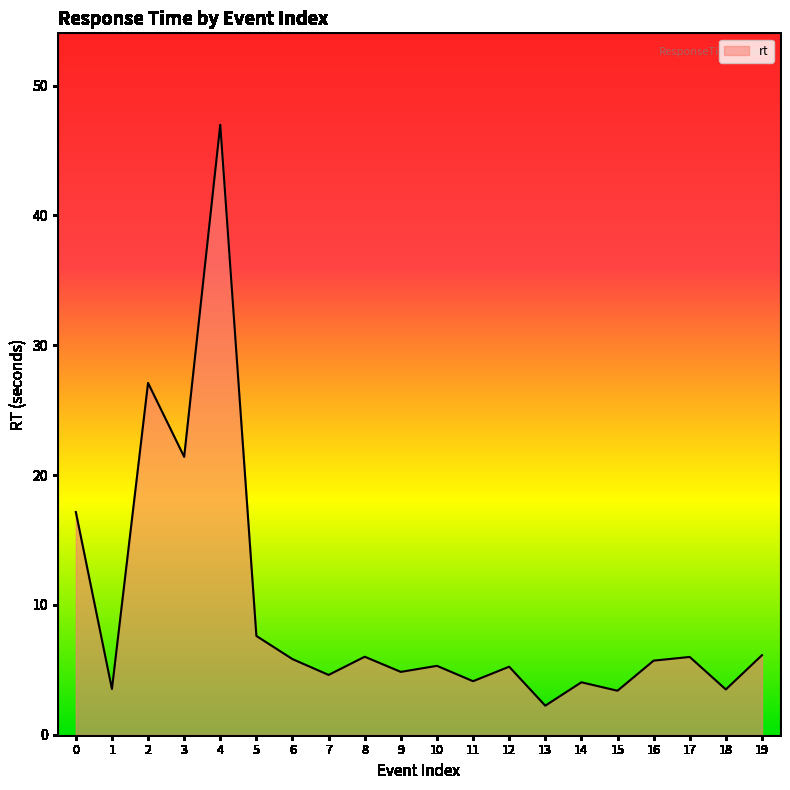

Between 12 and 11, which is larger?

12